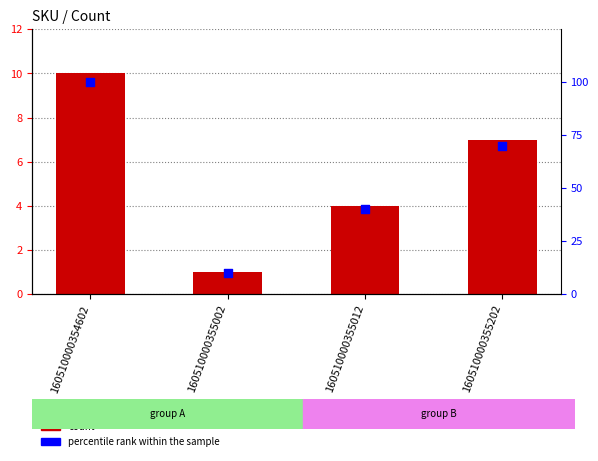

Which series has the largest total across all categories?

percentile rank within the sample